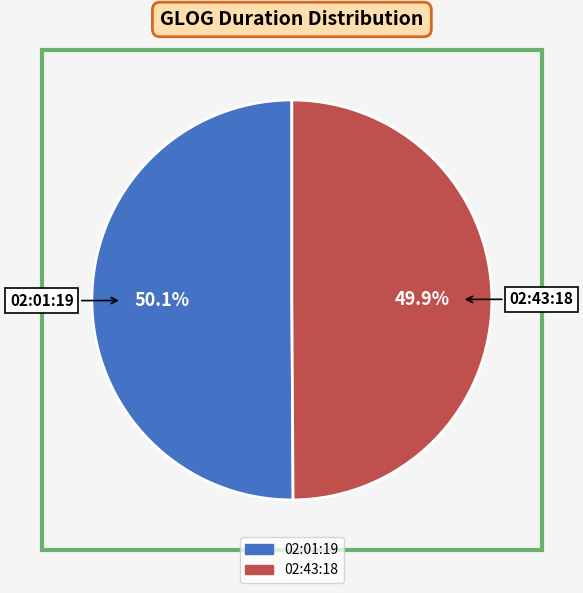

Is it true that 02:43:18 is 59% of the pie?

False